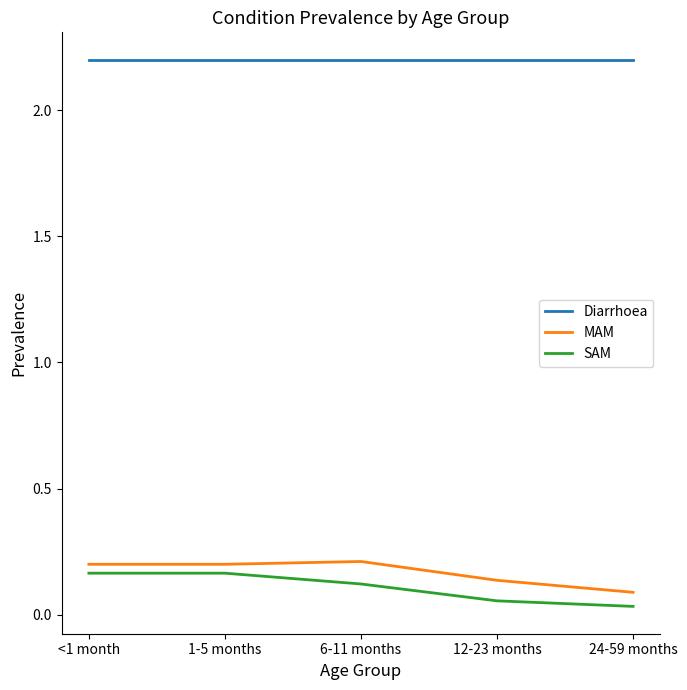

What is the total value across all series at 6-11 months?

2.5